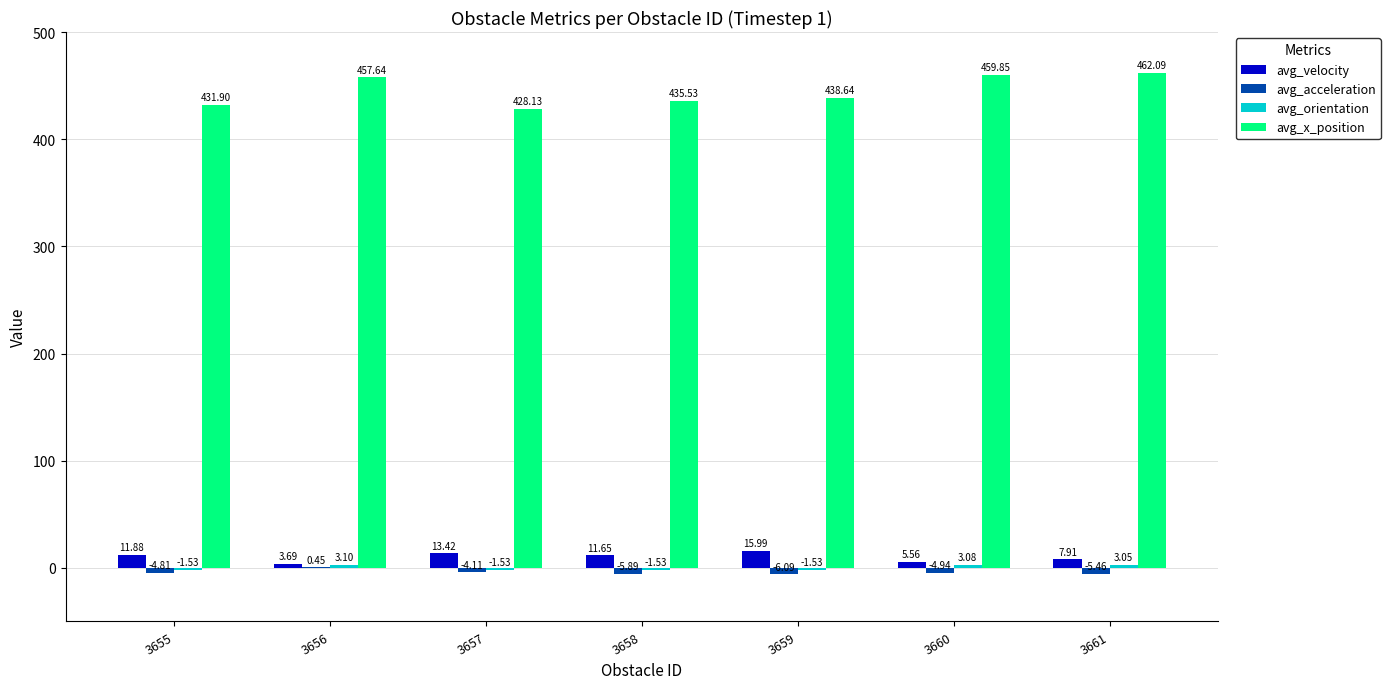

Between 3655 and 3661, which series saw the biggest shift?

avg_x_position